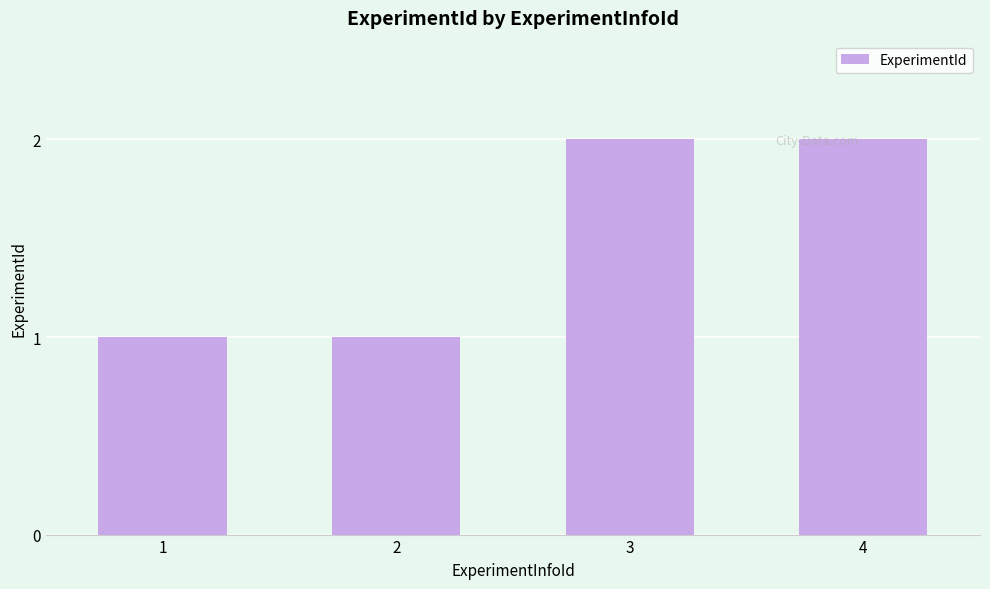

What is the approximate value at 4?

2